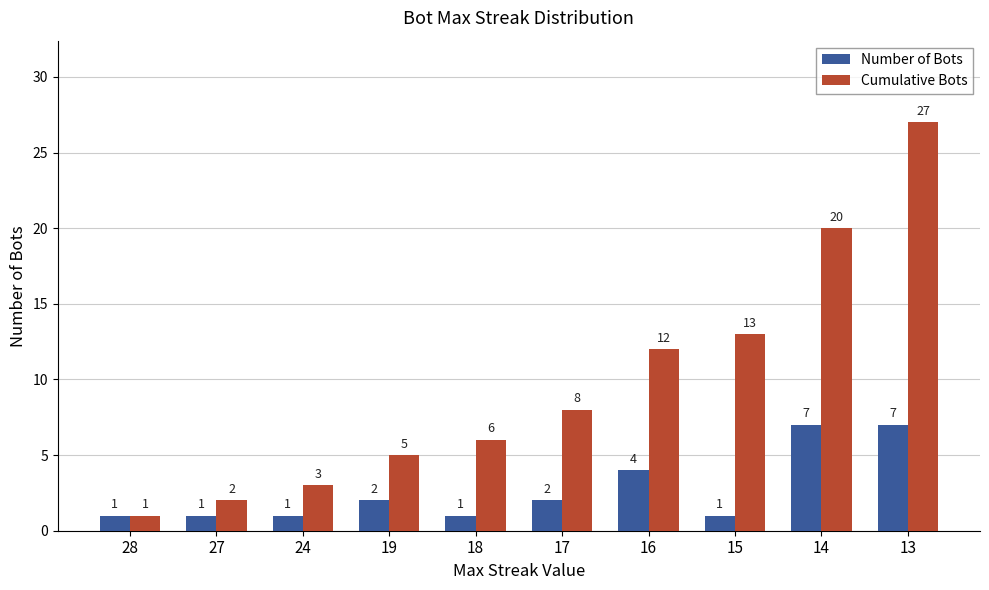

Count the number of categories in the chart.

10